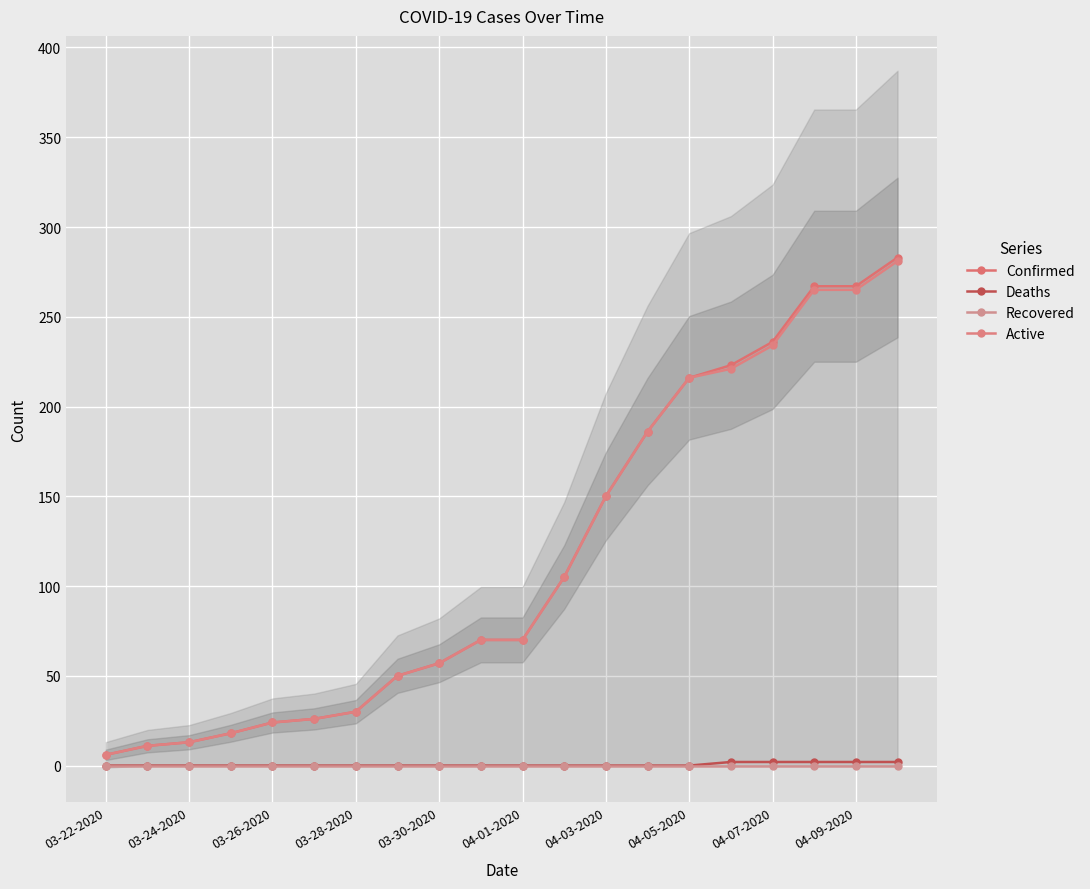

How many lines are shown in the chart?

4